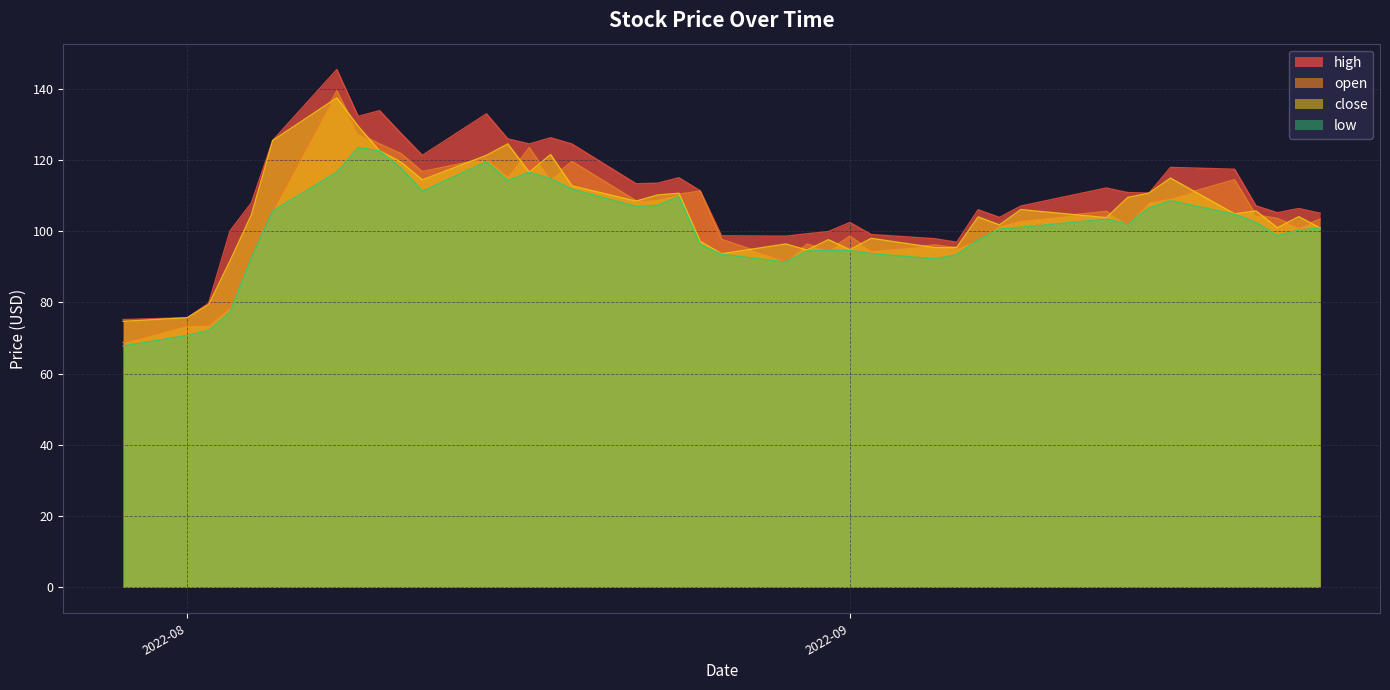

Which category has the highest value in the high series?

2022-08-08